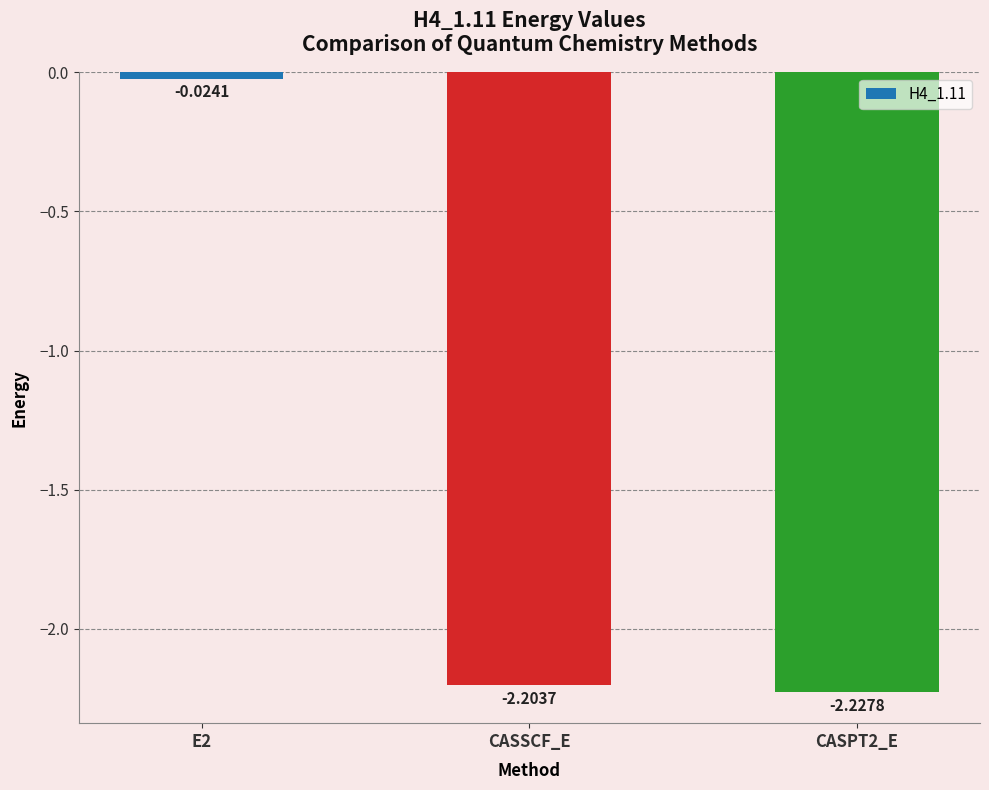

Which has a higher value, E2 or CASPT2_E?

E2